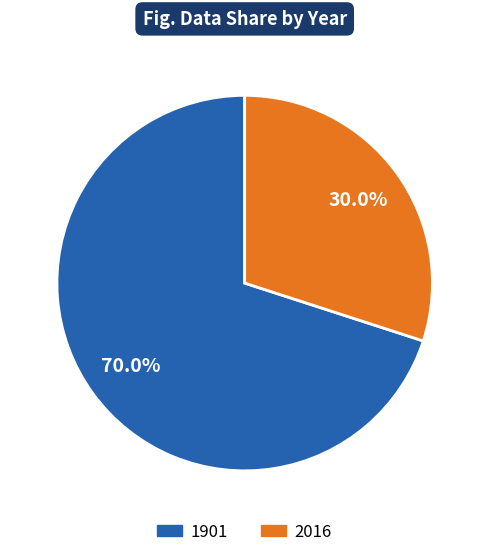

What is the largest slice in the pie chart?

1901